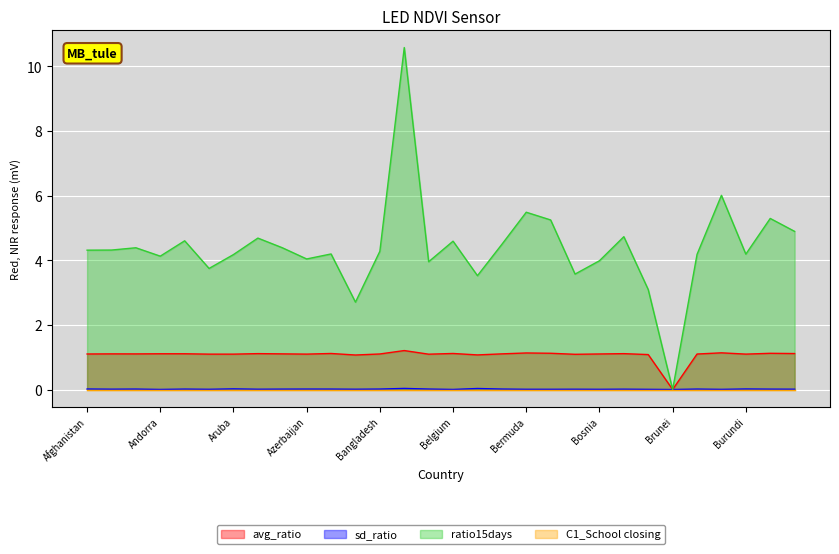

Reading left to right, what are all the values shown in this chart?

avg_ratio: Afghanistan=1.1	Albania=1.1	Algeria=1.1	Andorra=1.1	Angola=1.1	Argentina=1.1	Aruba=1.1	Australia=1.1	Austria=1.1	Azerbaijan=1.1	Bahamas=1.1	Bahrain=1.1	Bangladesh=1.1	Barbados=1.2	Belarus=1.1	Belgium=1.1	Belize=1.1	Benin=1.1	Bermuda=1.1	Bhutan=1.1	Bolivia=1.1	Bosnia=1.1	Botswana=1.1	Brazil=1.1	Brunei=0.0	Bulgaria=1.1	Burkina Faso=1.1	Burundi=1.1	Cambodia=1.1	Cameroon=1.1
sd_ratio: Afghanistan=0.0	Albania=0.0	Algeria=0.0	Andorra=0.0	Angola=0.0	Argentina=0.0	Aruba=0.0	Australia=0.0	Austria=0.0	Azerbaijan=0.0	Bahamas=0.0	Bahrain=0.0	Bangladesh=0.0	Barbados=0.0	Belarus=0.0	Belgium=0.0	Belize=0.0	Benin=0.0	Bermuda=0.0	Bhutan=0.0	Bolivia=0.0	Bosnia=0.0	Botswana=0.0	Brazil=0.0	Brunei=0.0	Bulgaria=0.0	Burkina Faso=0.0	Burundi=0.0	Cambodia=0.0	Cameroon=0.0
ratio15days: Afghanistan=4.3	Albania=4.3	Algeria=4.4	Andorra=4.1	Angola=4.6	Argentina=3.7	Aruba=4.2	Australia=4.7	Austria=4.4	Azerbaijan=4.0	Bahamas=4.2	Bahrain=2.7	Bangladesh=4.3	Barbados=10.6	Belarus=4.0	Belgium=4.6	Belize=3.5	Benin=4.5	Bermuda=5.5	Bhutan=5.2	Bolivia=3.6	Bosnia=4.0	Botswana=4.7	Brazil=3.1	Brunei=0.0	Bulgaria=4.2	Burkina Faso=6.0	Burundi=4.2	Cambodia=5.3	Cameroon=4.9